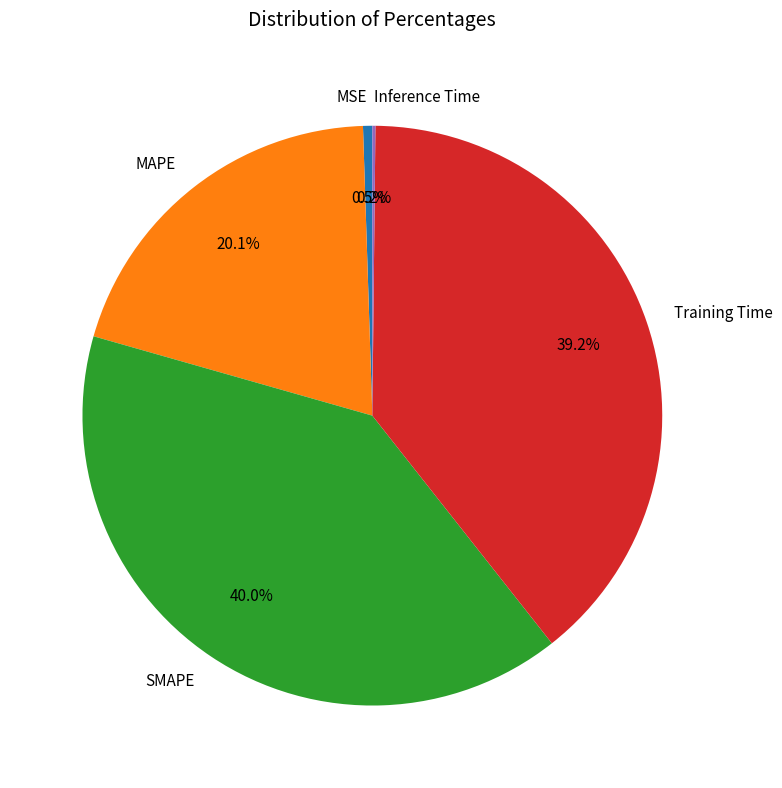

To the nearest percent, what percentage of the pie is Training Time?

39%